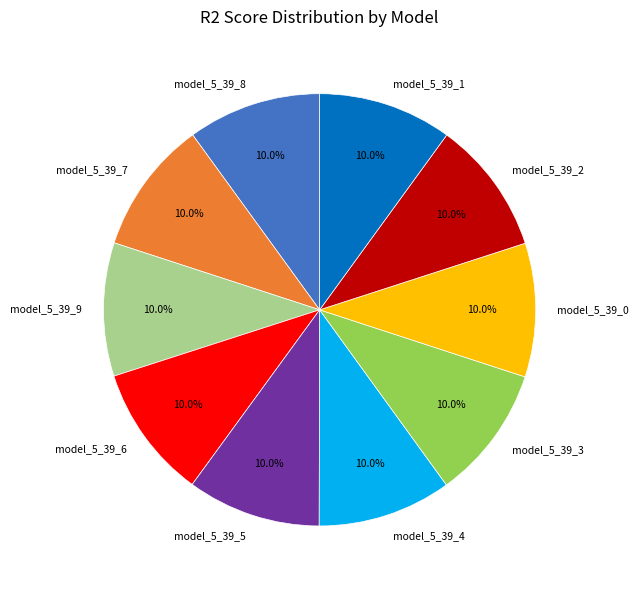

How many segments does this pie chart have?

10